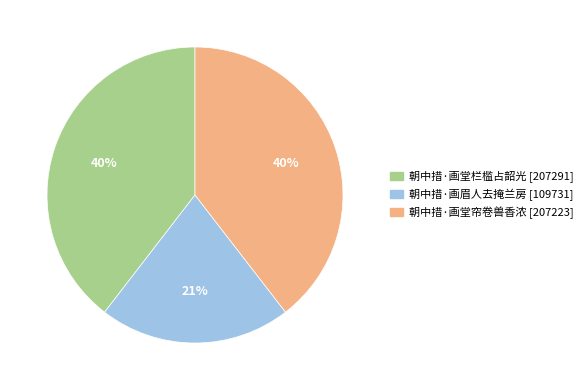

To the nearest percent, what is the combined percentage of 朝中措·画眉人去掩兰房 and 朝中措·画堂帘卷兽香浓?

60%